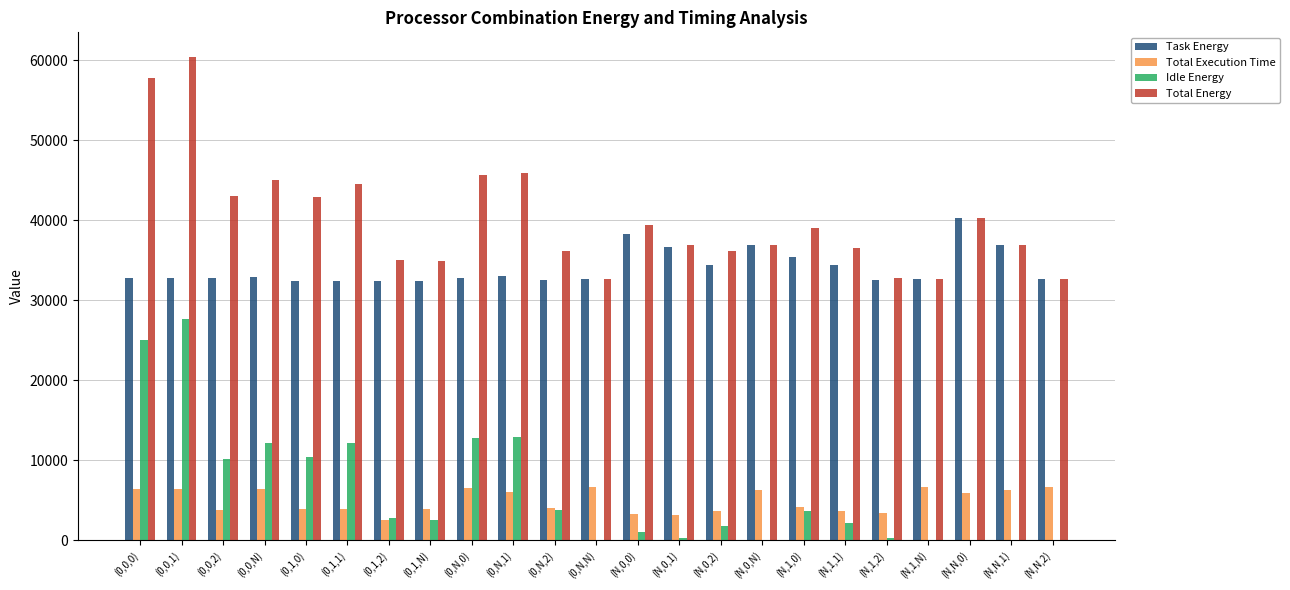

What is the maximum value for Total Energy?

60485.3